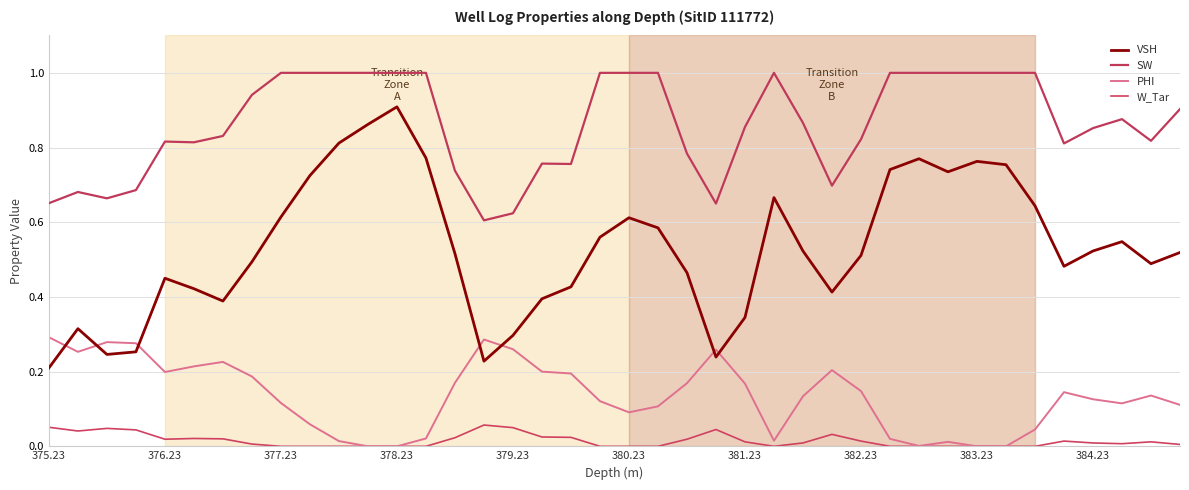

In VSH, how many points are higher than both neighbors (excluding endpoints)?

8